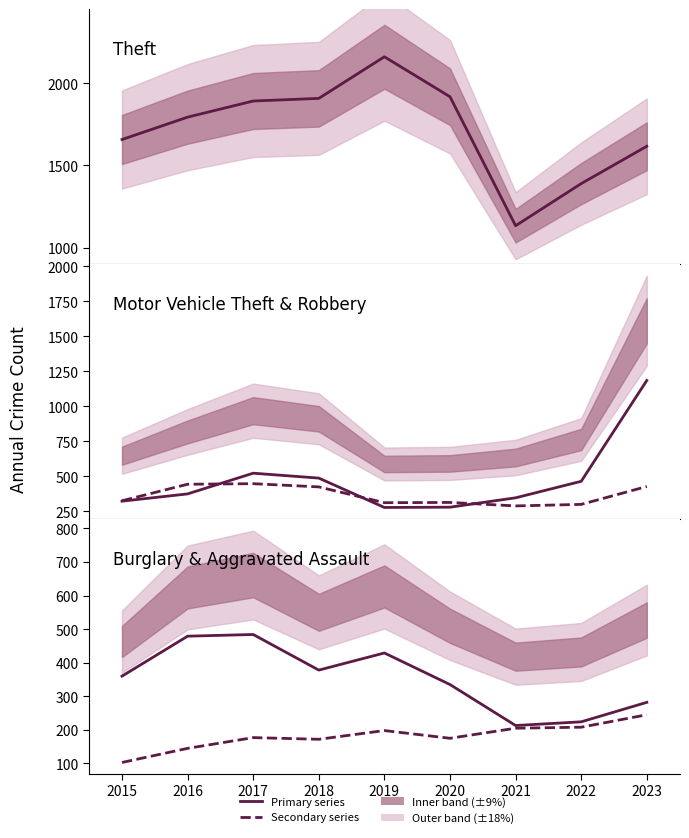

The value of Motor Vehicle Theft at 2021 is 595. True or false?

False